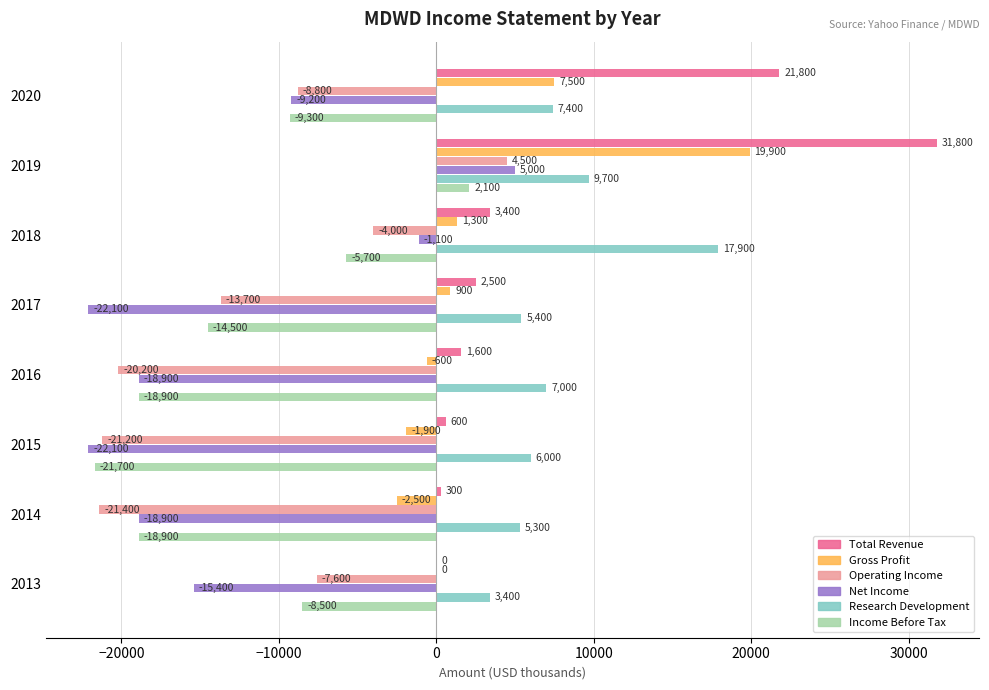

Read the Operating Income value at 2017.

-13700